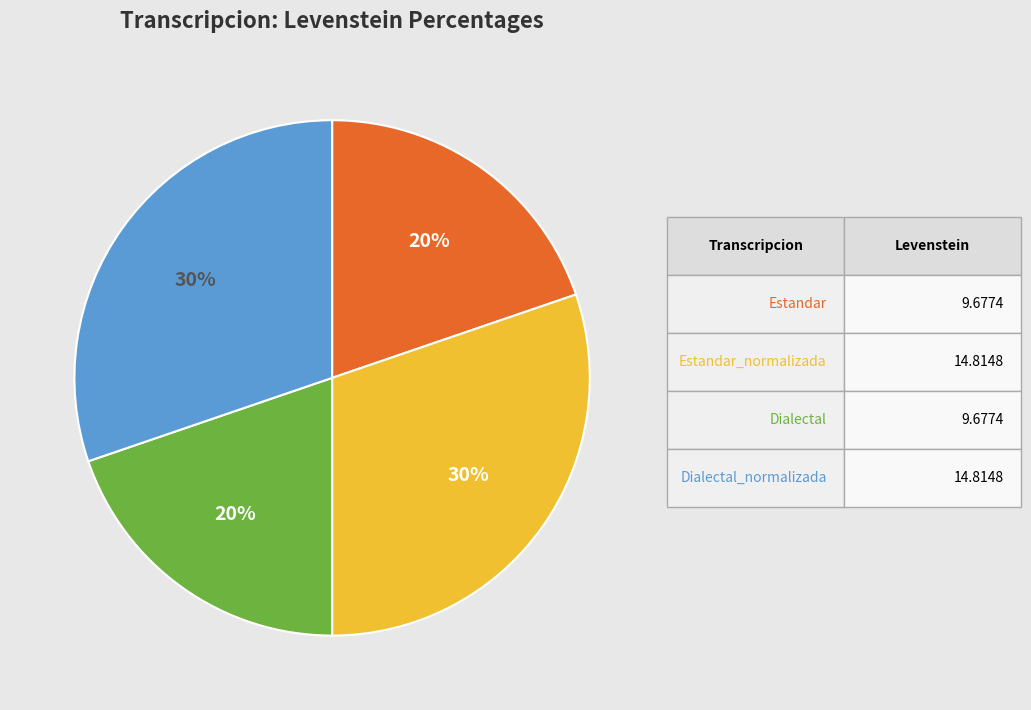

Is there any slice that represents more than half of the pie?

No